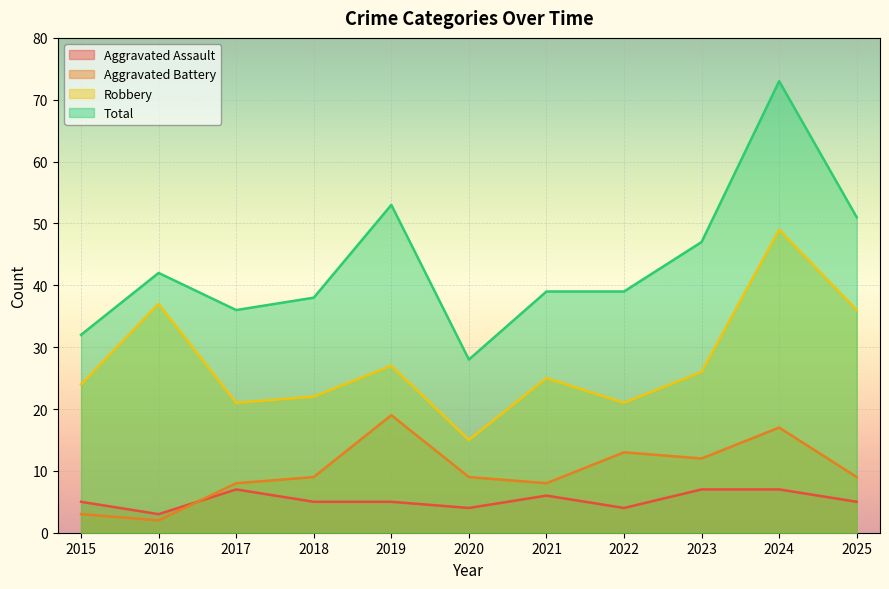

What are all the series names shown in the legend?

Aggravated Assault, Aggravated Battery, Robbery, Total